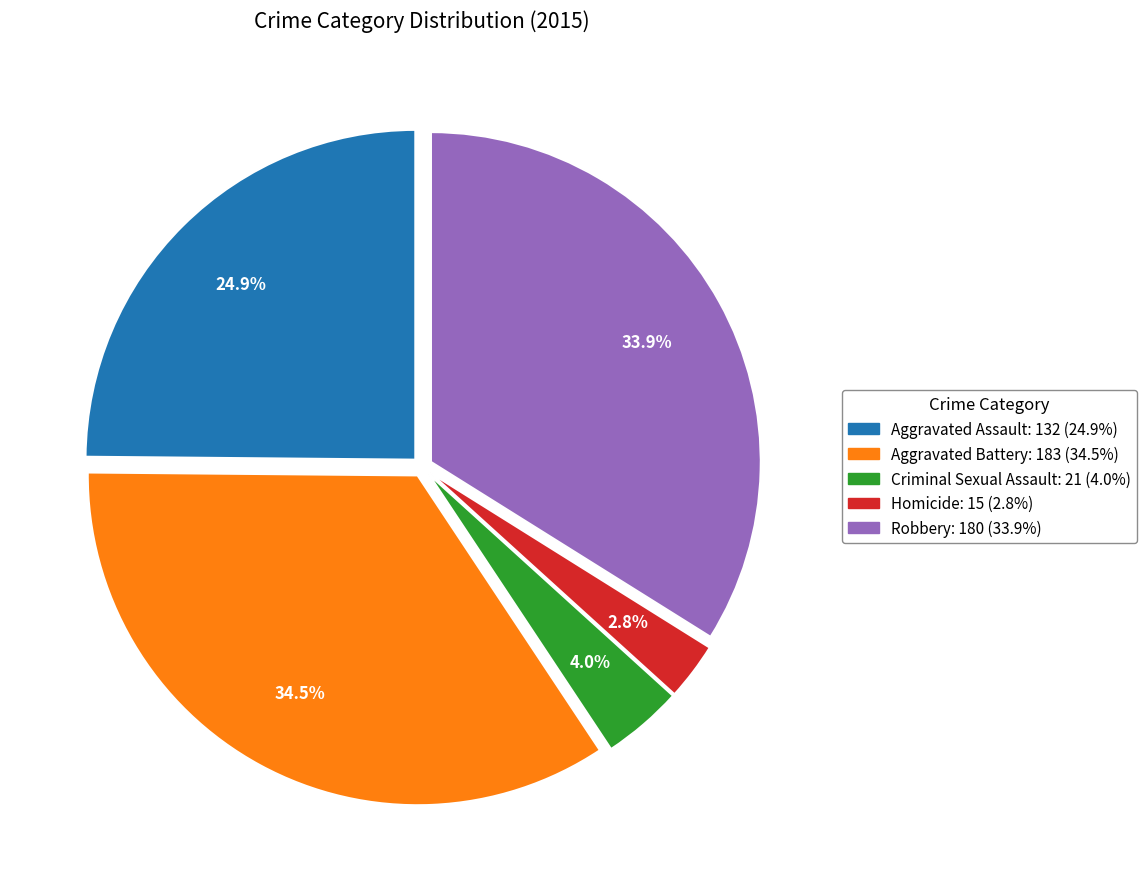

Does any single category account for the majority?

No